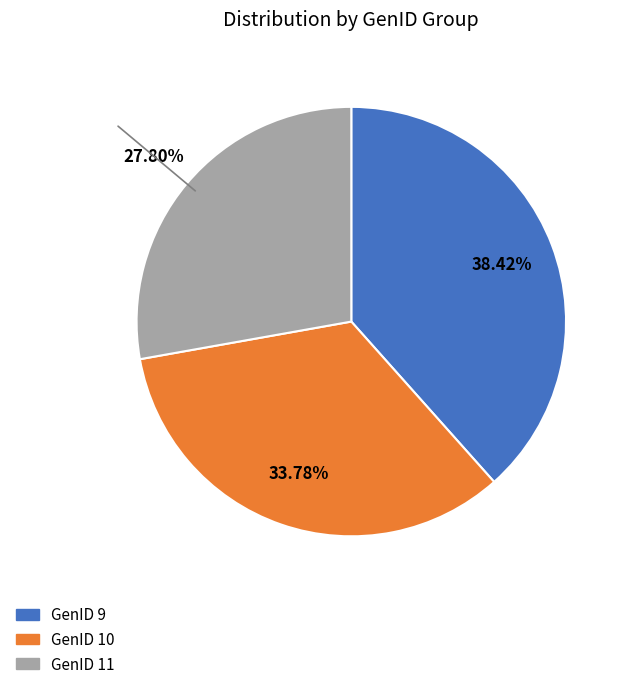

Does GenID 9 account for over 50% of the chart?

No